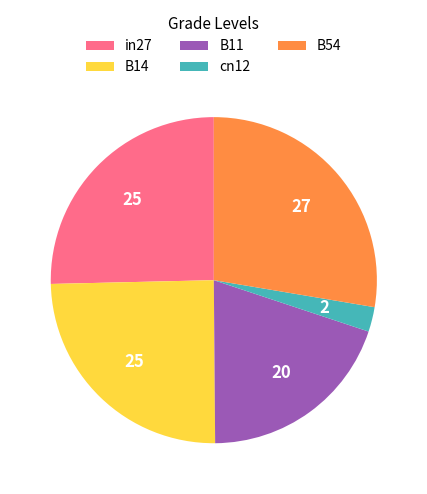

What is the smallest slice in the pie chart?

cn12